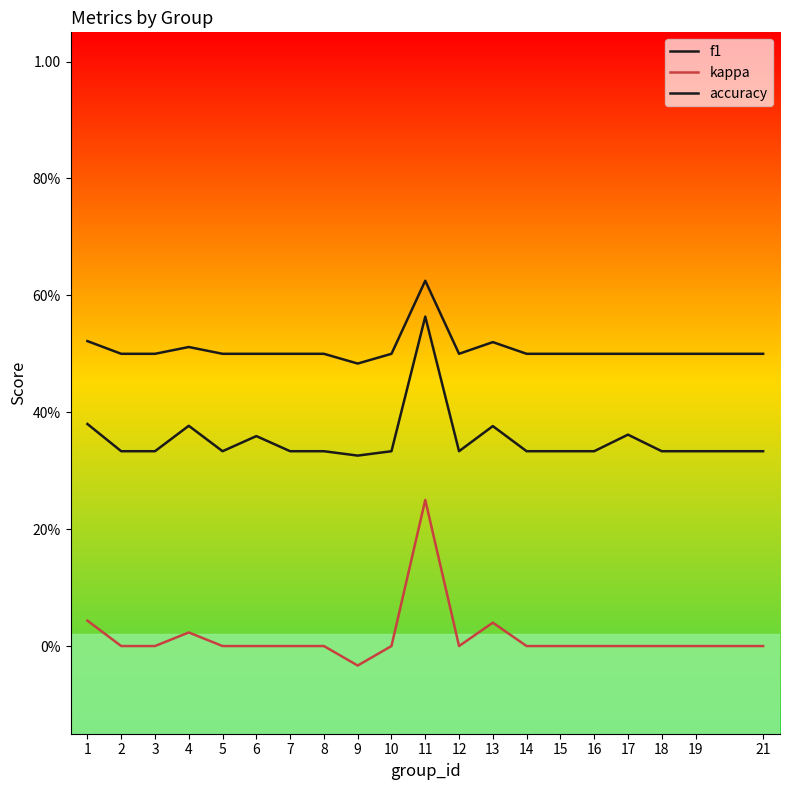

Is this an area chart (filled region under the line)?

No